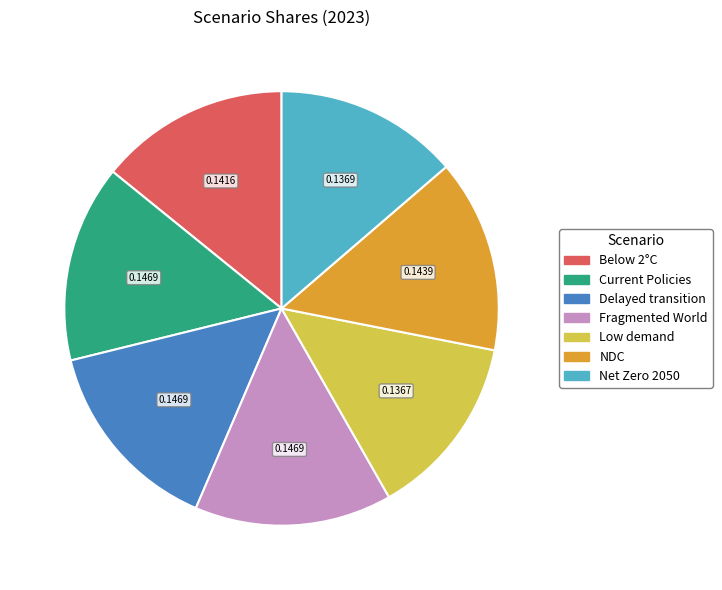

Does any single category account for the majority?

No